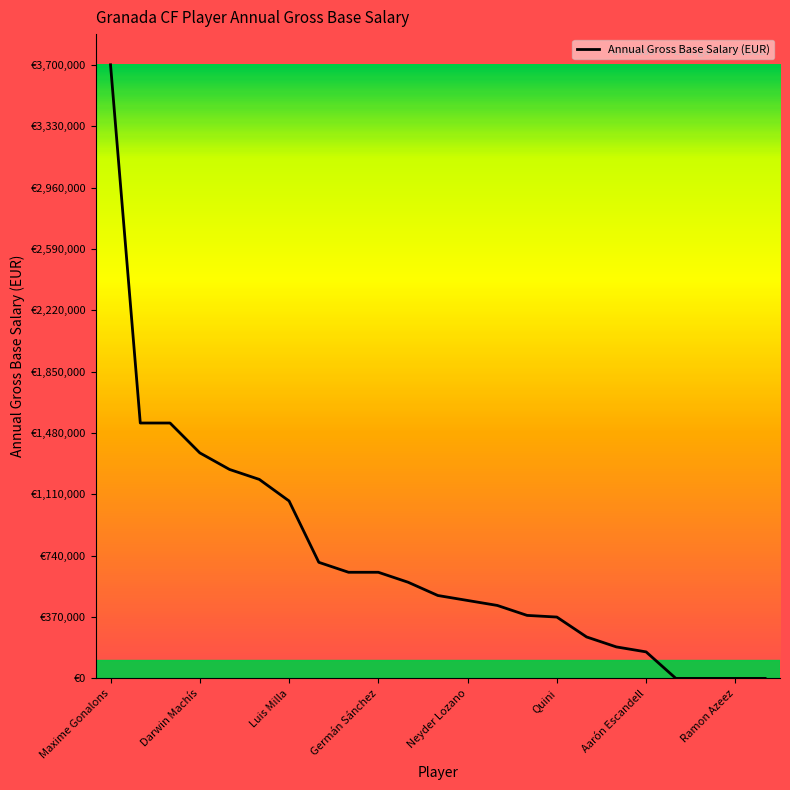

Does the chart have visible grid lines?

No